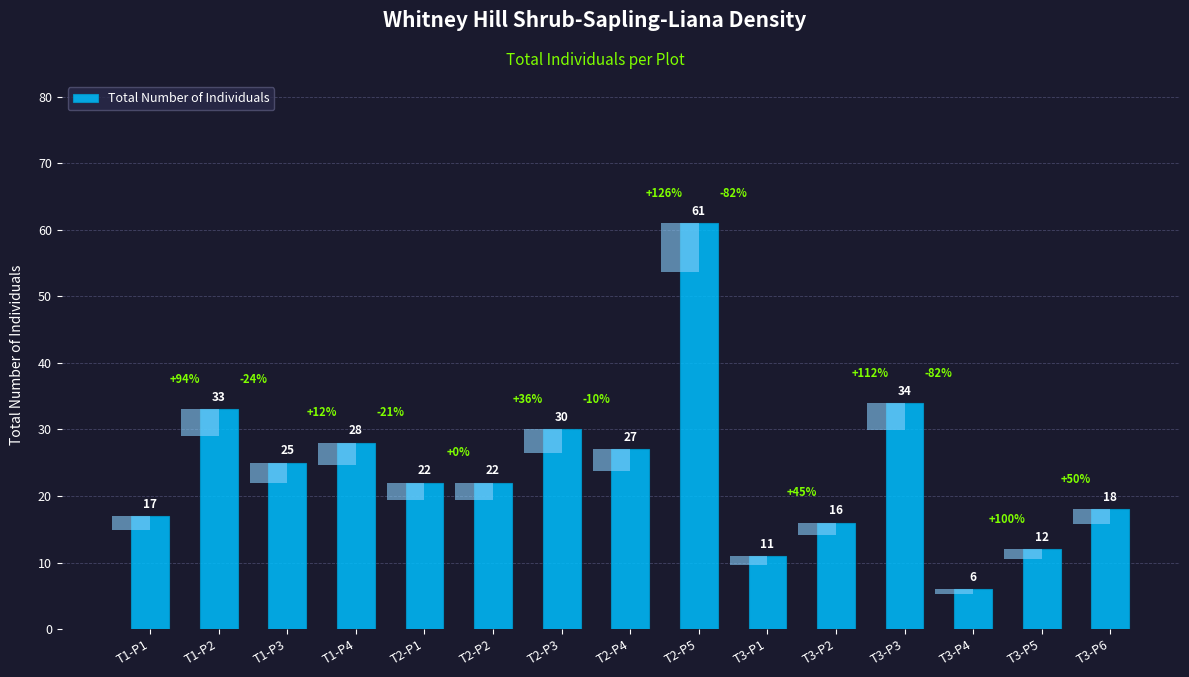

What is the difference between the maximum and minimum values?

55